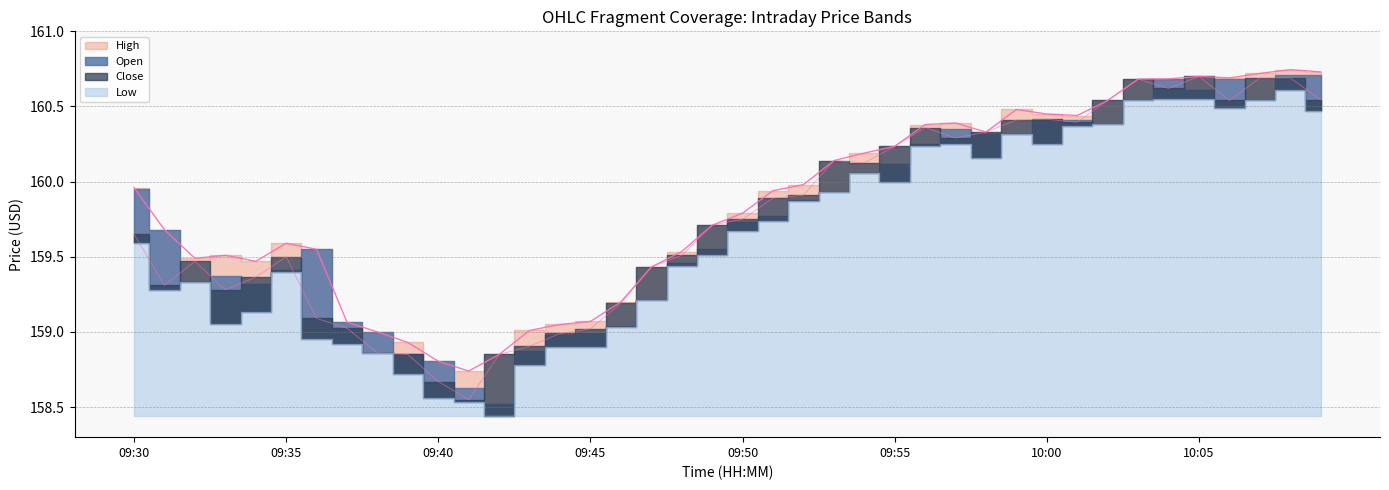

At how many categories does at least one series exceed 158?

40